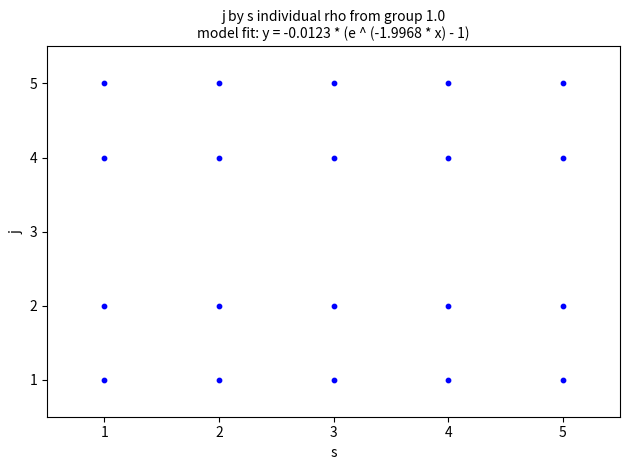

List the coordinates of all points as (X, Y) pairs, reading left to right.

(1, 1)  (1, 2)  (1, 4)  (1, 5)  (2, 1)  (2, 2)  (2, 4)  (2, 5)  (3, 1)  (3, 2)  (3, 4)  (3, 5)  (4, 1)  (4, 2)  (4, 4)  (4, 5)  (5, 1)  (5, 2)  (5, 4)  (5, 5)